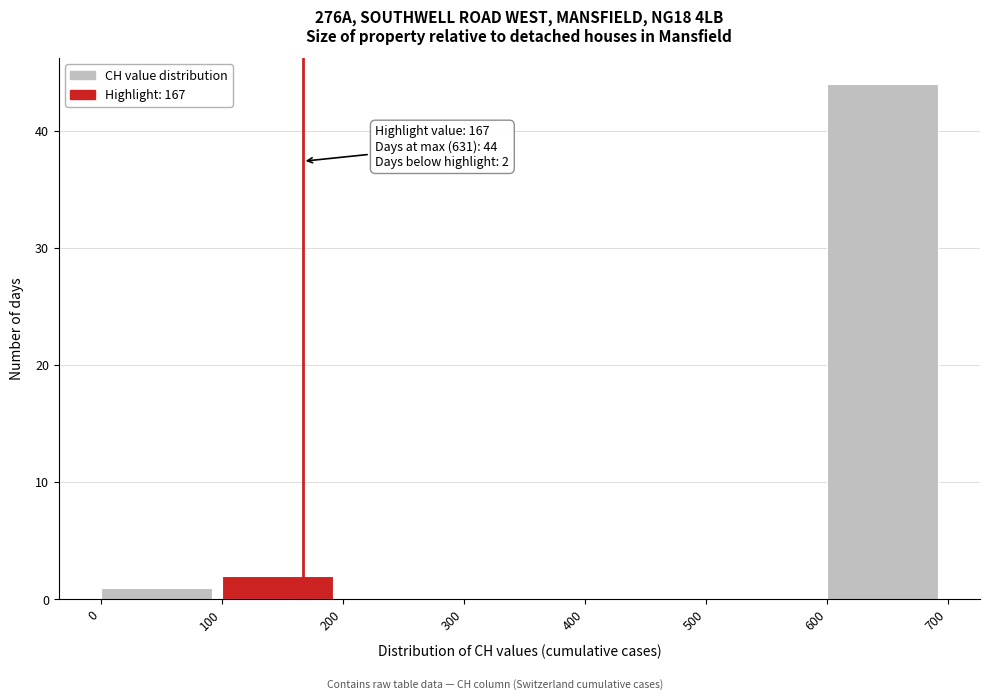

Over which range of the x-axis is the bar tallest?

600 to 700